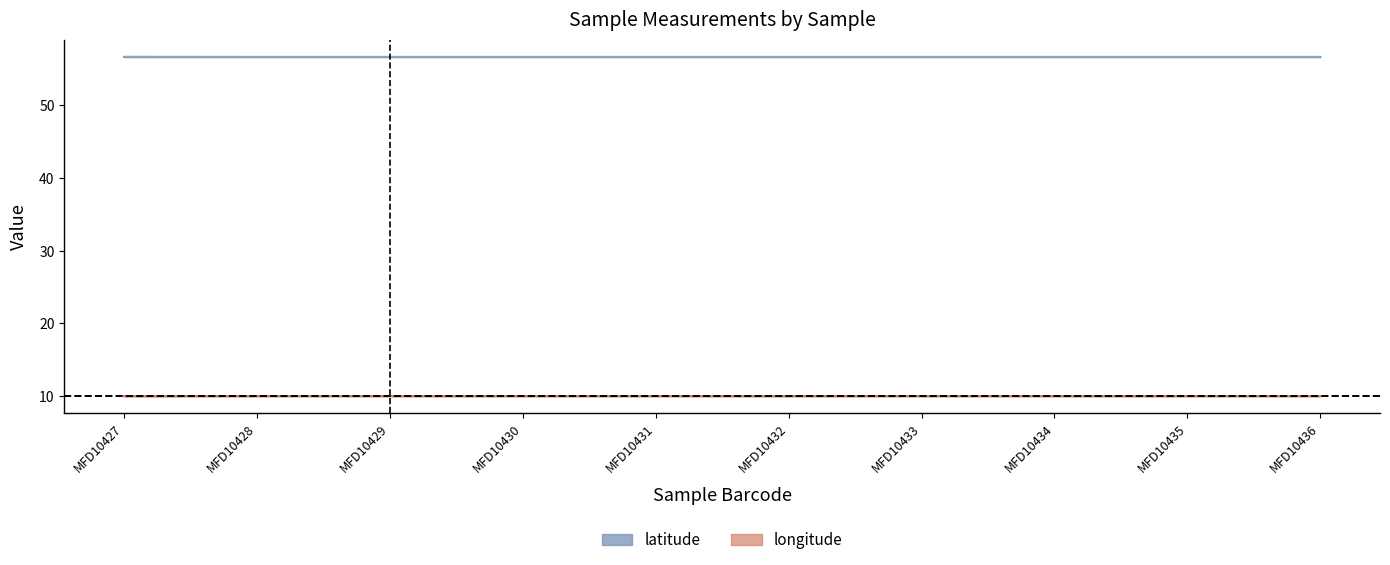

At how many categories does at least one series exceed 56?

10